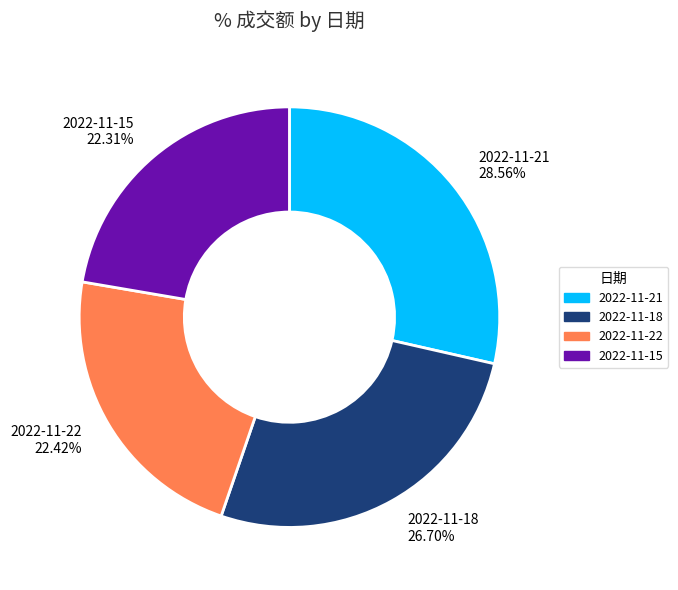

Count the number of slices in the pie.

4